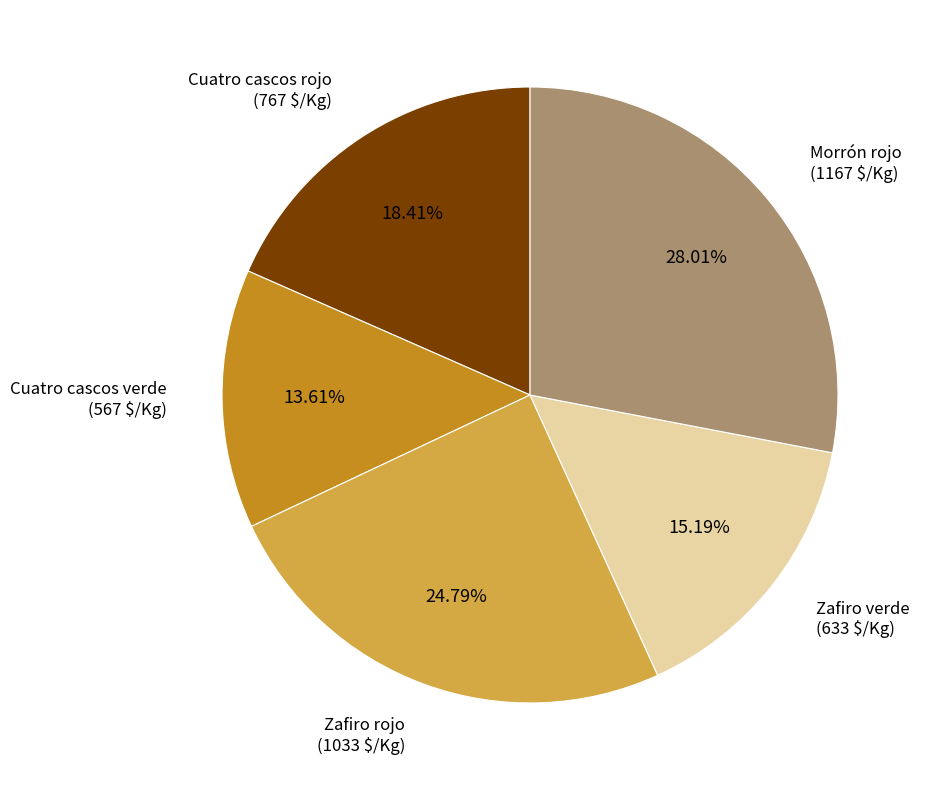

To the nearest percent, what percentage of the pie is Morrón rojo?

28%